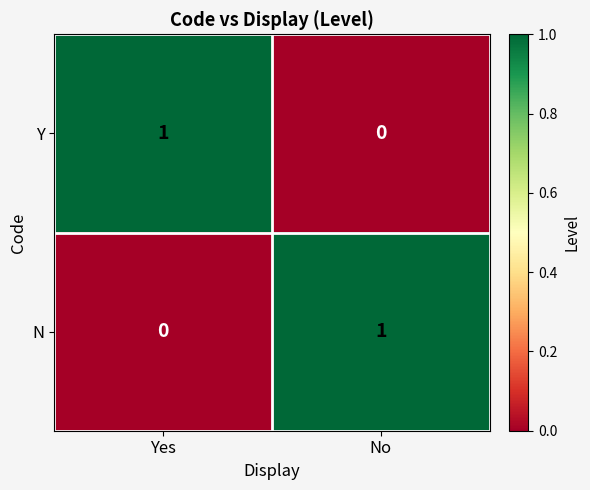

True or false: N has a value of 1 at Yes.

False